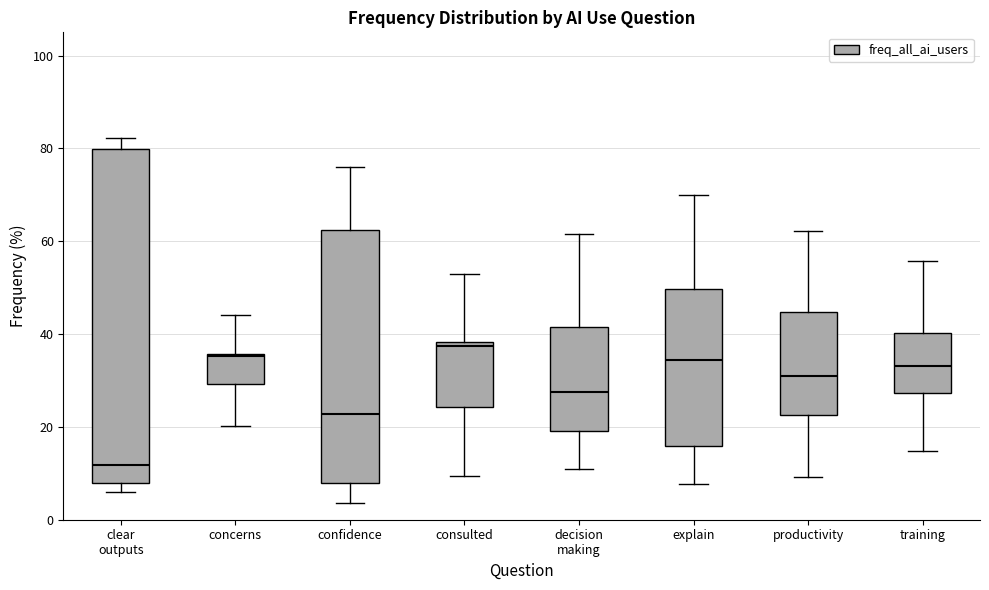

Where does the lower whisker of the box for decision making end on the y-axis? The values are not printed on the chart, so give them approximately, as read against the axis.

10